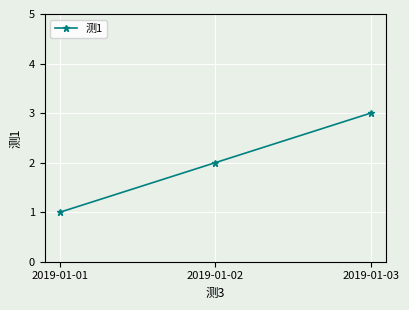

At which category does the chart reach its minimum across all series?

2019-01-01